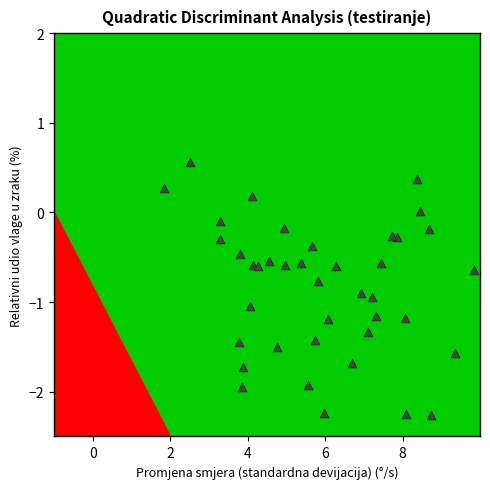

What is the range of X values (max minus min)?

8.0